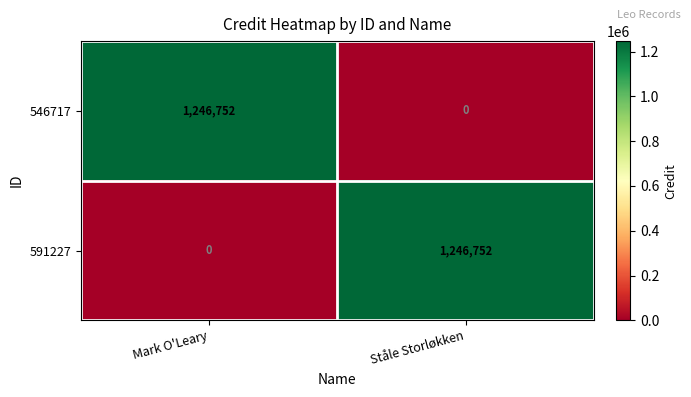

What is the sum of the 546717 values at Ståle Storløkken and Mark O'Leary?

1246752